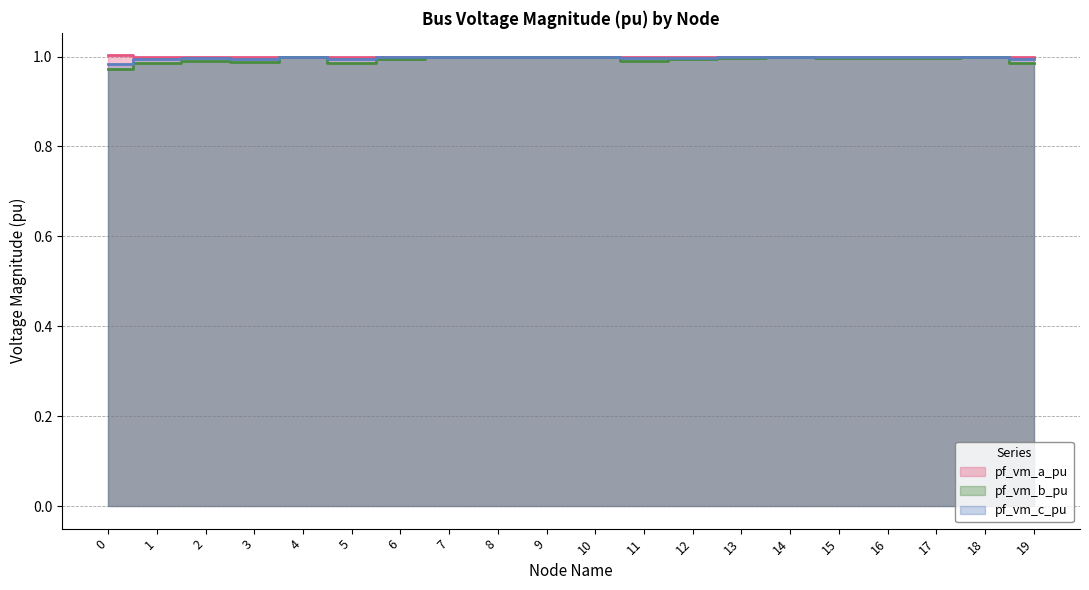

What is the average value of the pf_vm_b_pu series?

1.0